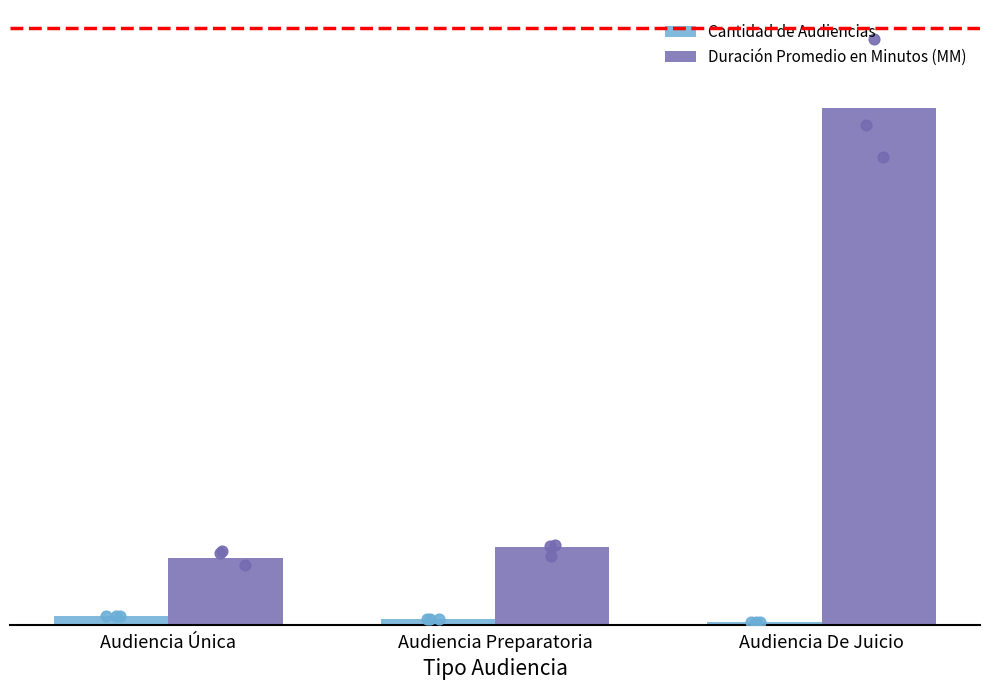

Which series has the largest total across all categories?

Duración Promedio en Minutos (MM)